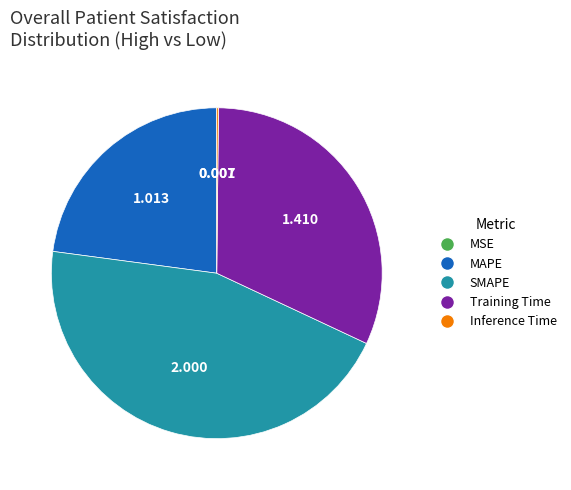

Is there a majority slice in this chart?

No